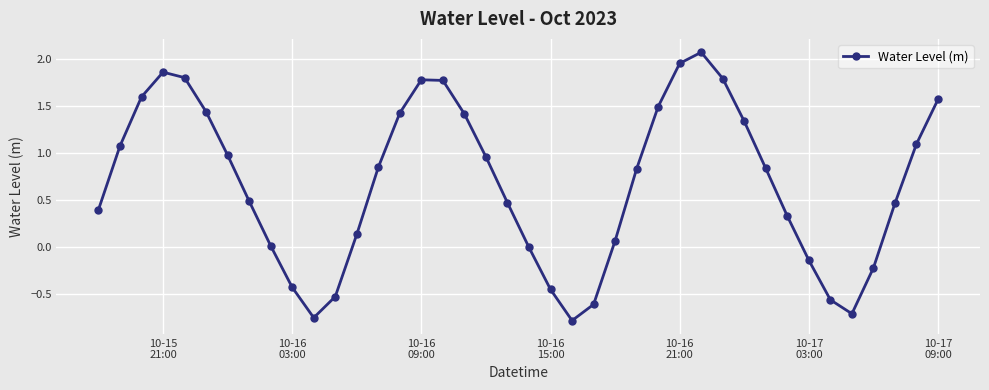

How many interior local valleys (lower than both neighbors) does the data have?

3